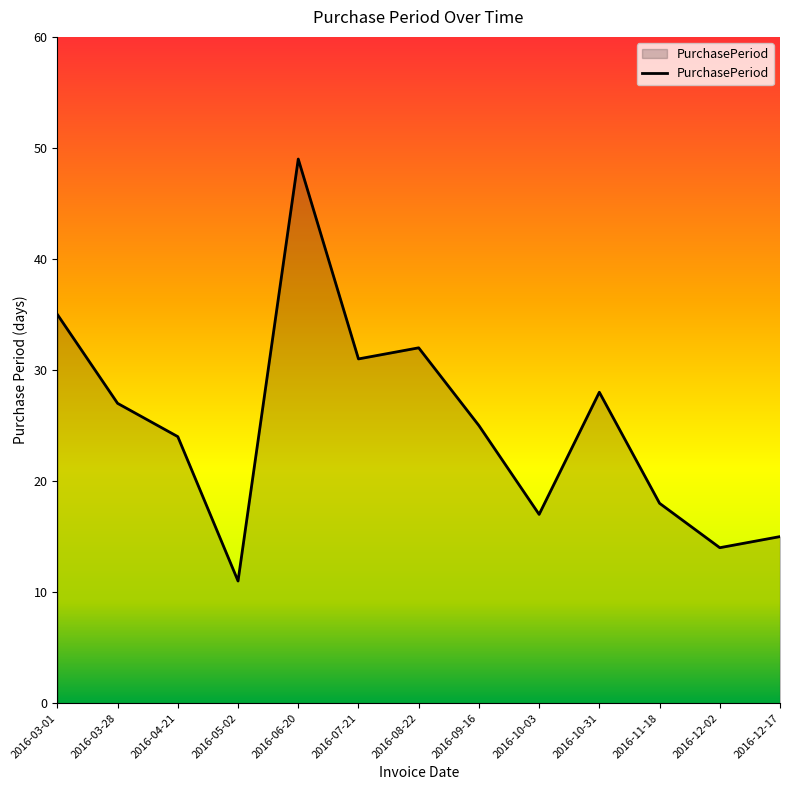

How many lines are shown in the chart?

1